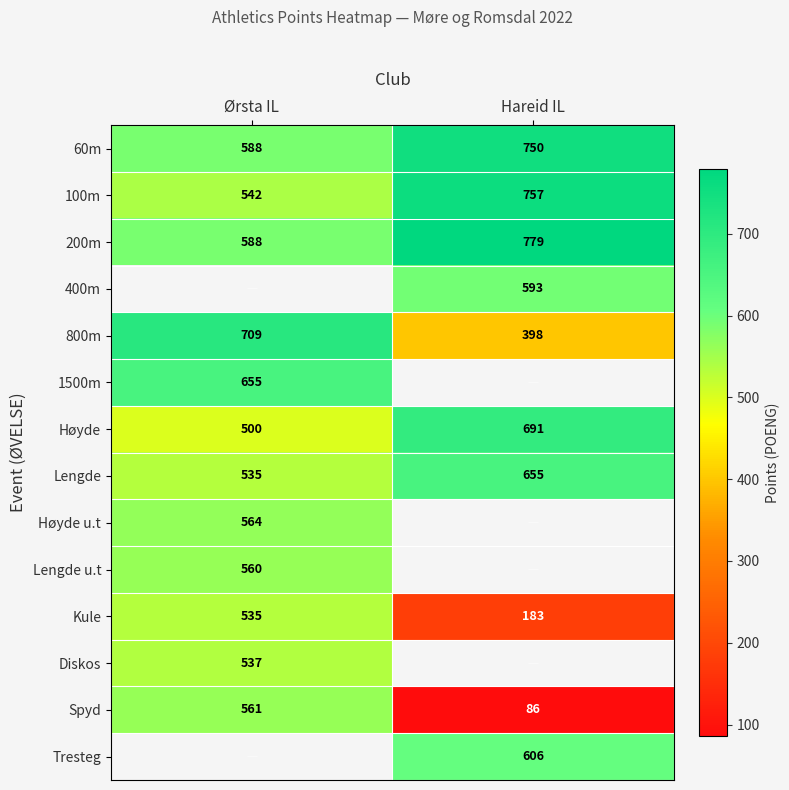

Where is Lengde nearest to the value 595?

Ørsta IL